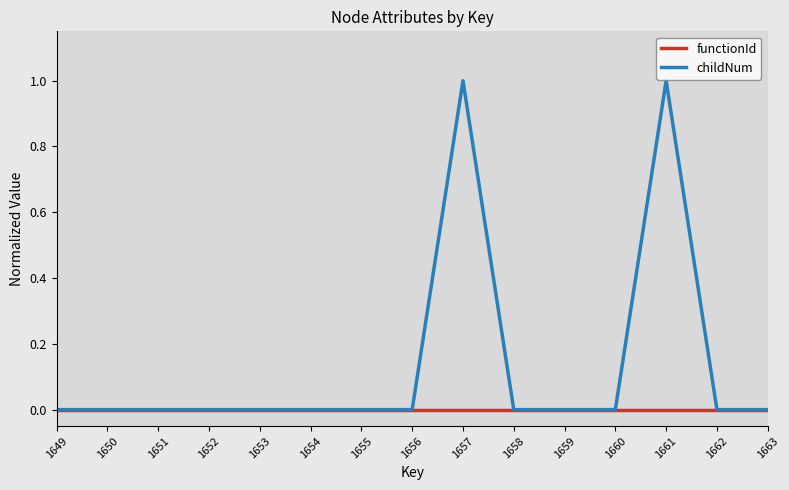

What are all the series names shown in the legend?

functionId, childNum